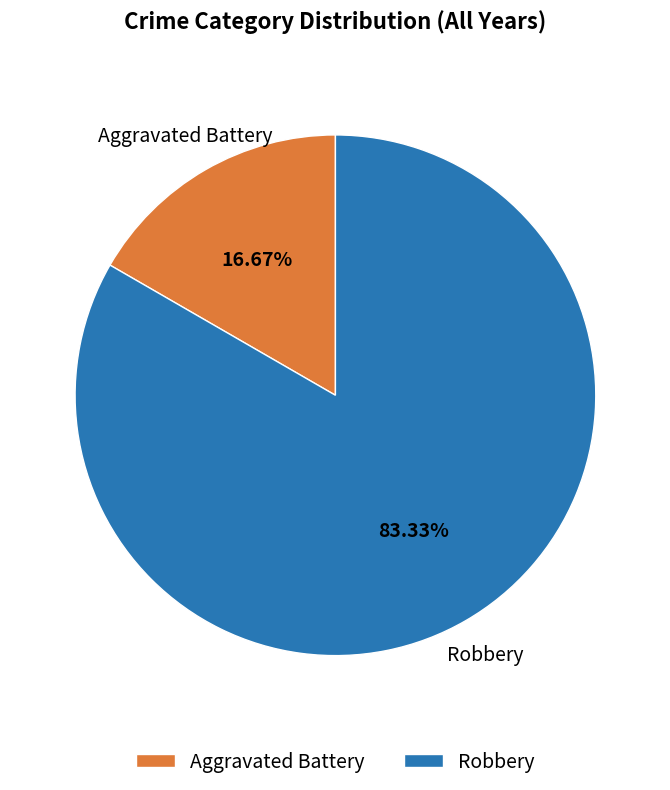

To the nearest percent, what is the difference between the largest and smallest slice percentages?

67%